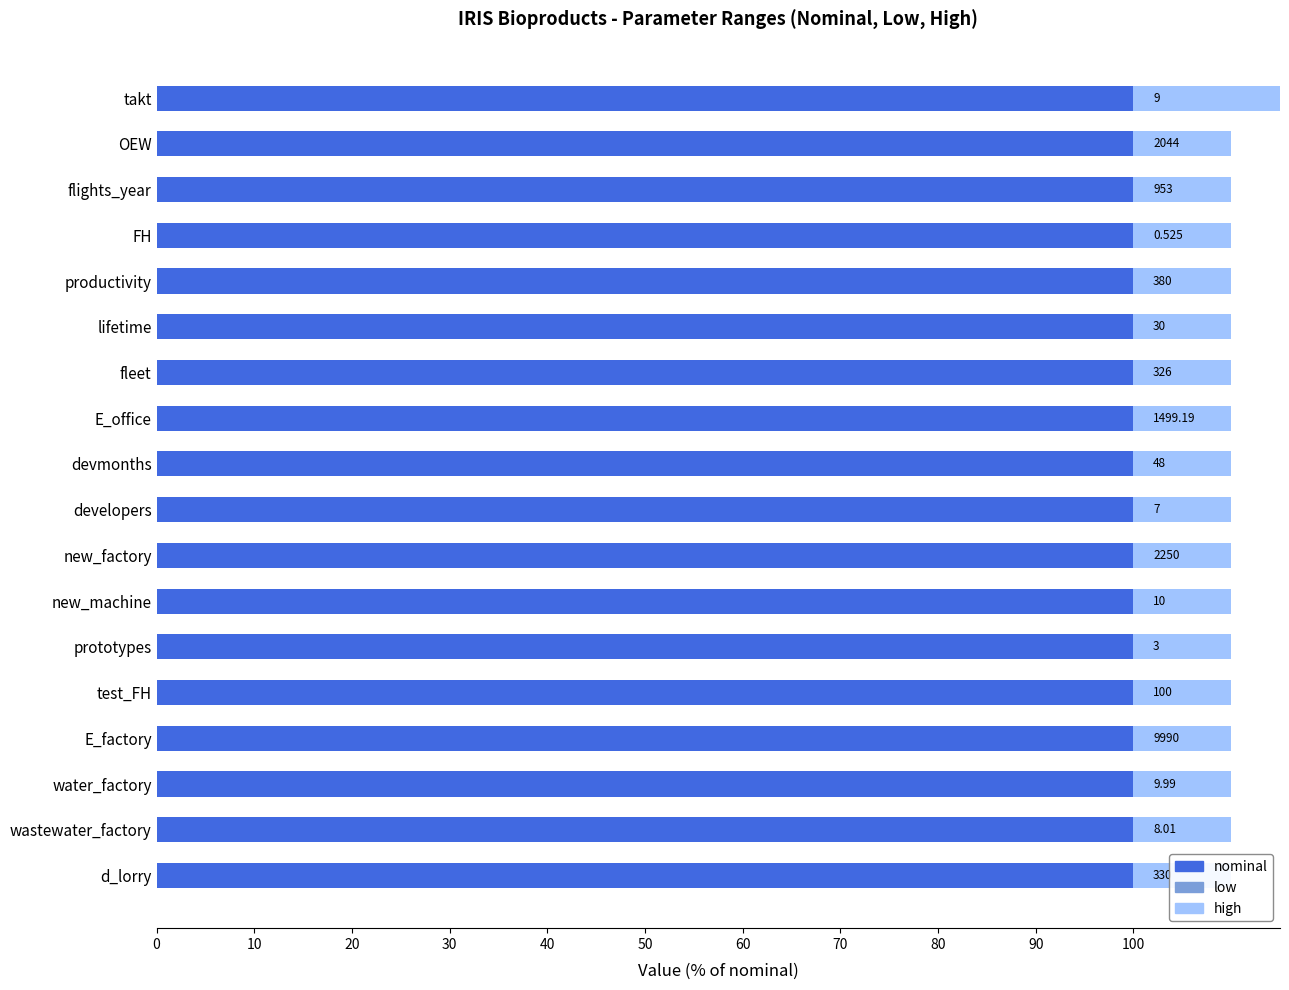

Which has a higher value, FH or water_factory?

FH